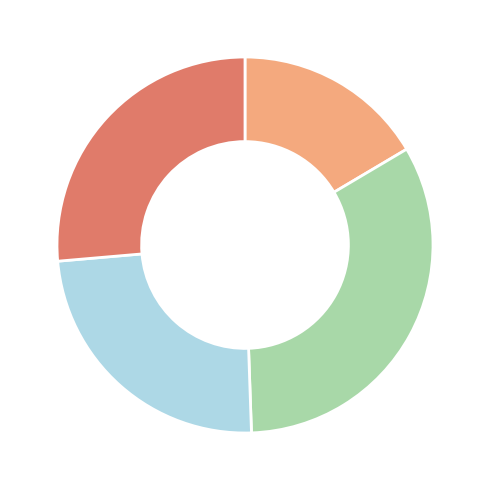

Is there a majority slice in this chart?

No